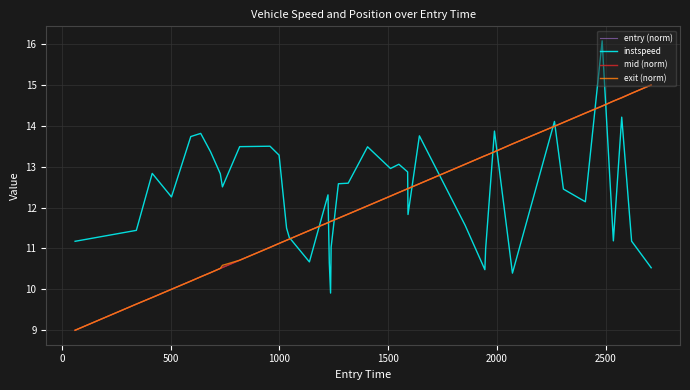

What is the highest value of the entry (norm) series?

15.0